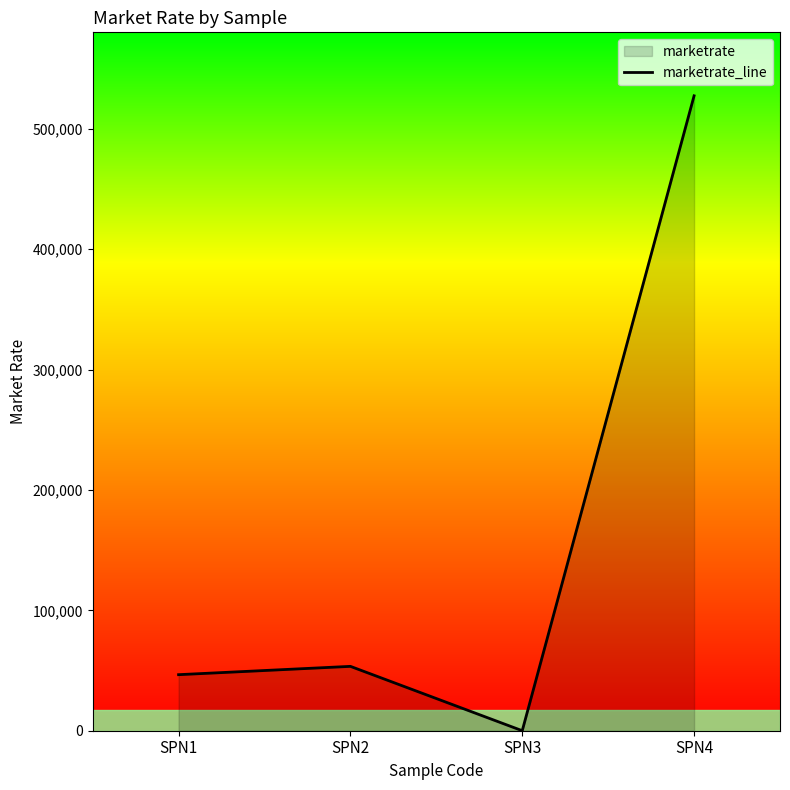

How many points are lower than both their immediate neighbors (excluding endpoints)?

1